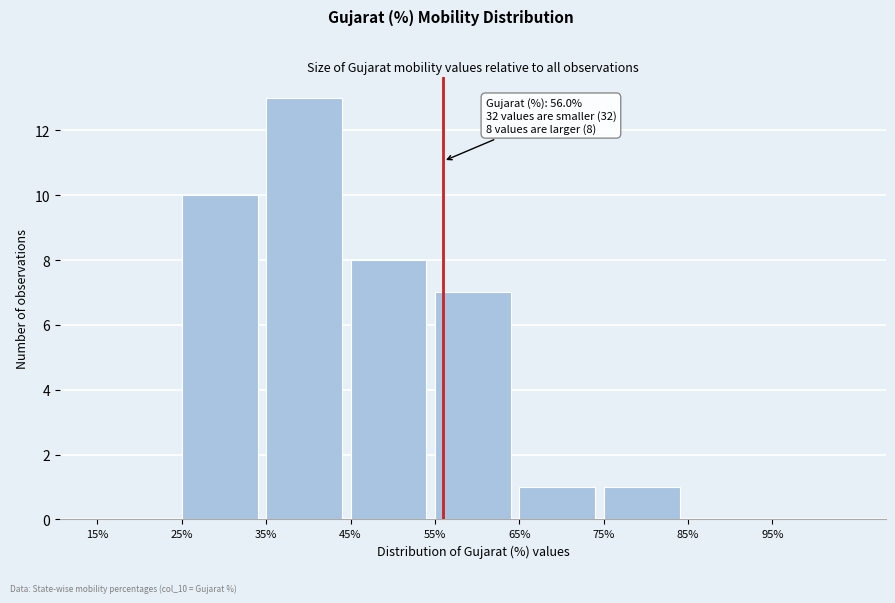

Over which range of the x-axis is the bar tallest?

35 to 45